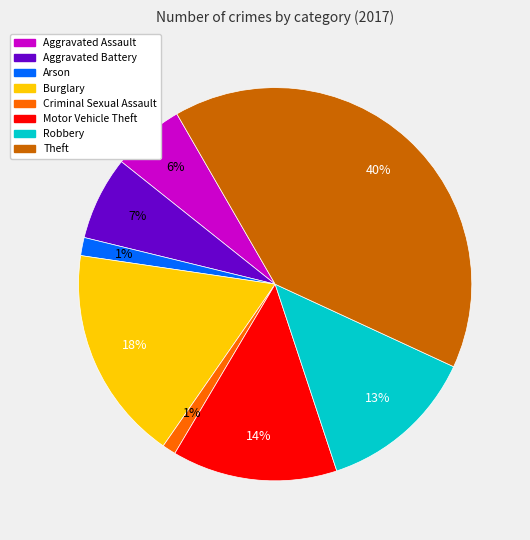

To the nearest percent, what is the average slice percentage?

12%